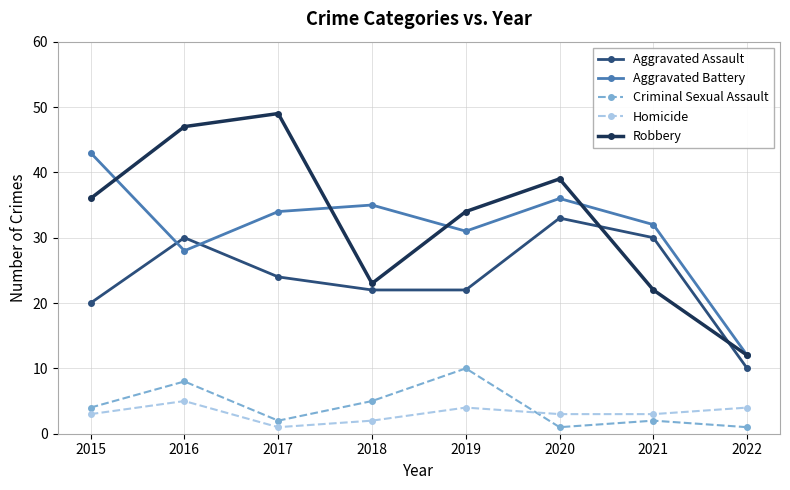

At which label does Robbery reach its minimum?

2022